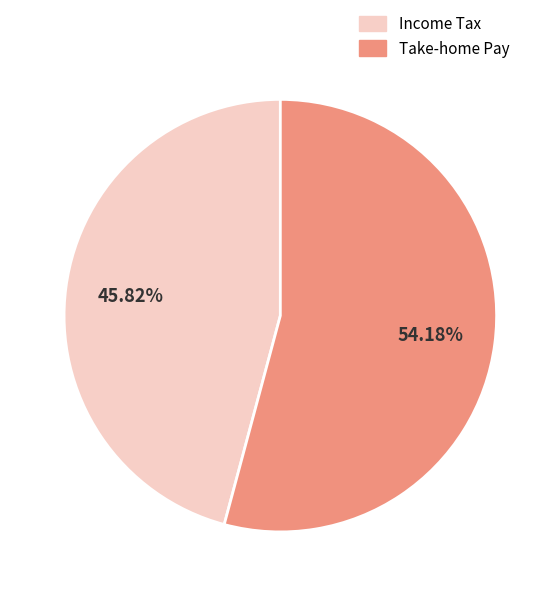

Between Income Tax and Take-home Pay, which is larger?

Take-home Pay